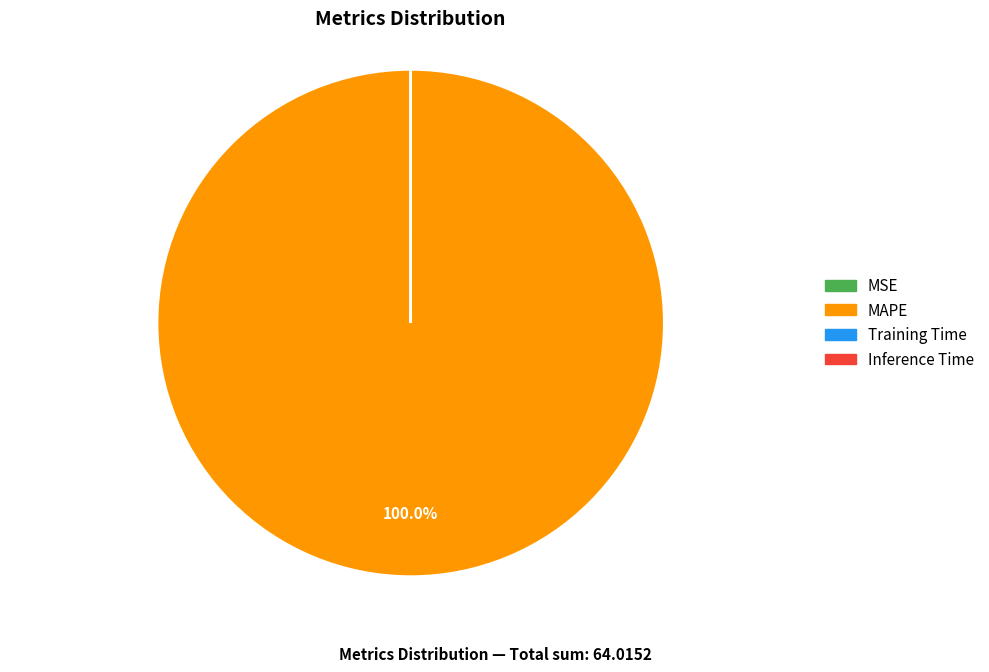

Combined, do MAPE and MSE account for over 50%?

Yes